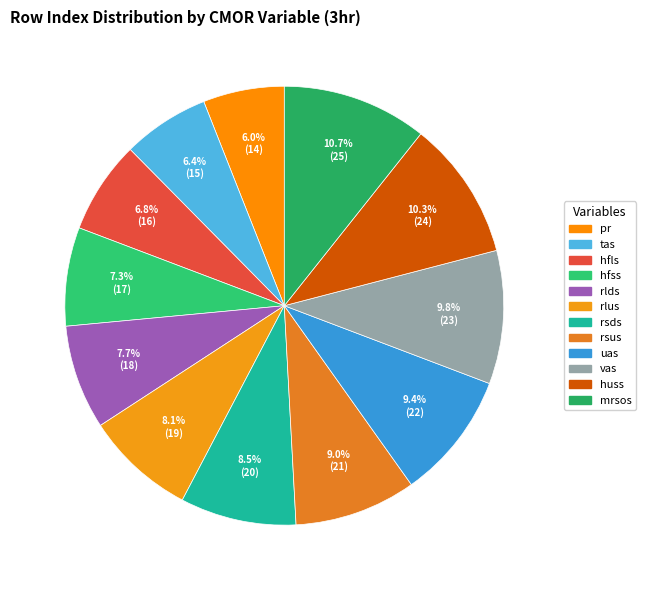

To the nearest percent, what percentage of the pie is huss?

10%